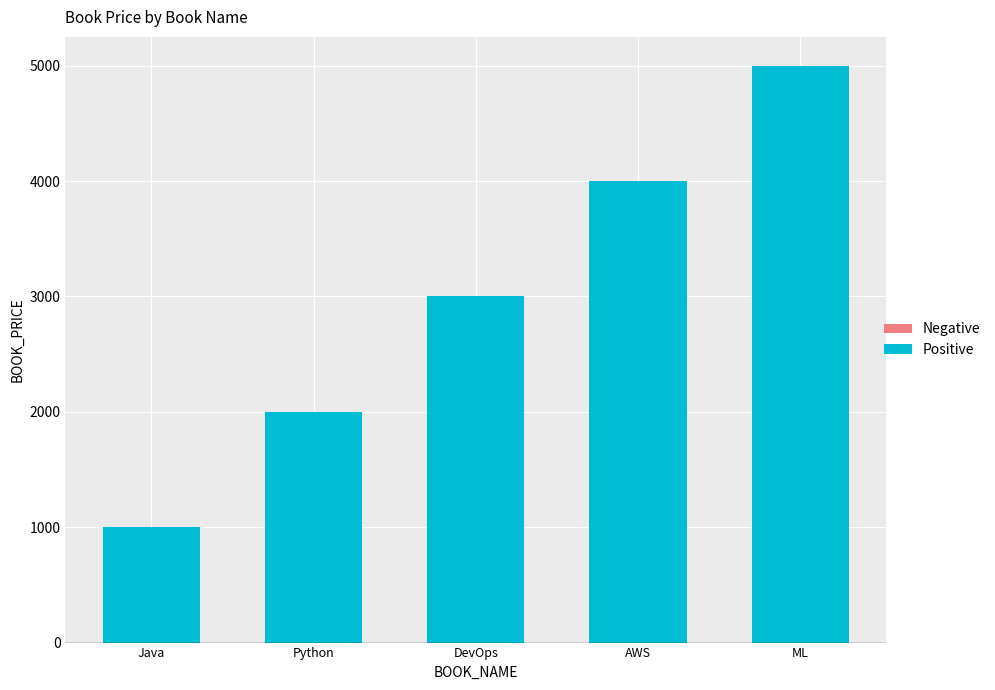

How many data points are less than 3000?

2